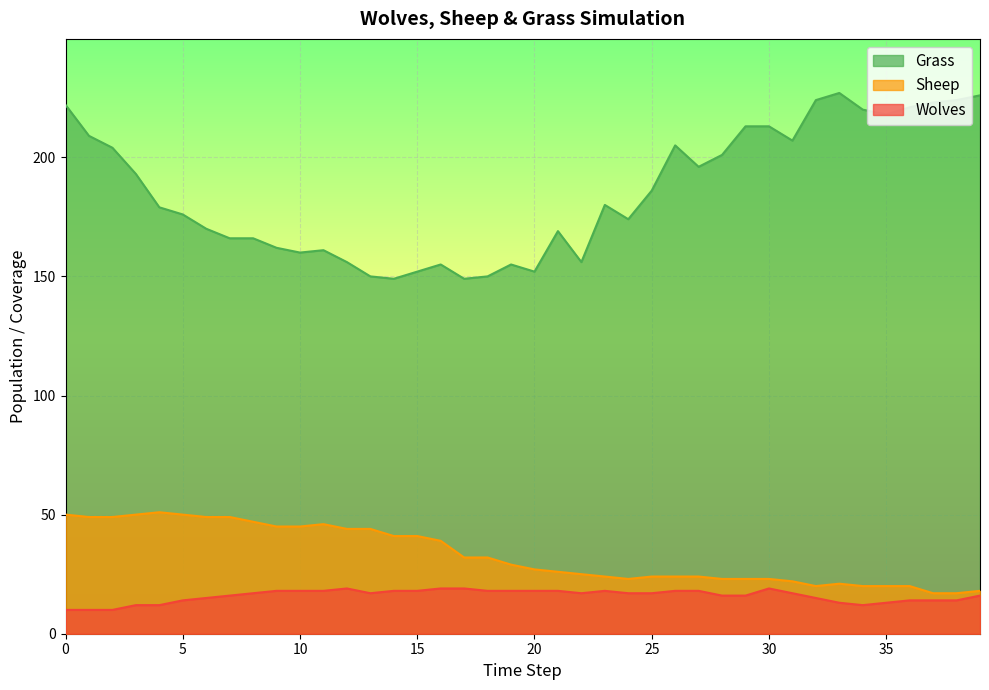

The Sheep series shows 81 at 6. True or false?

False